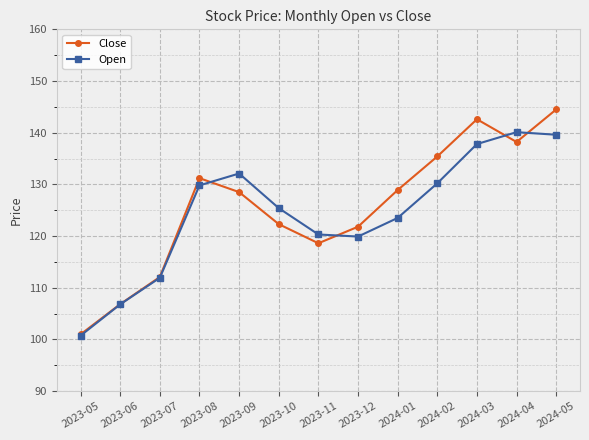

The Close series shows 48.2 at 2023-08. True or false?

False